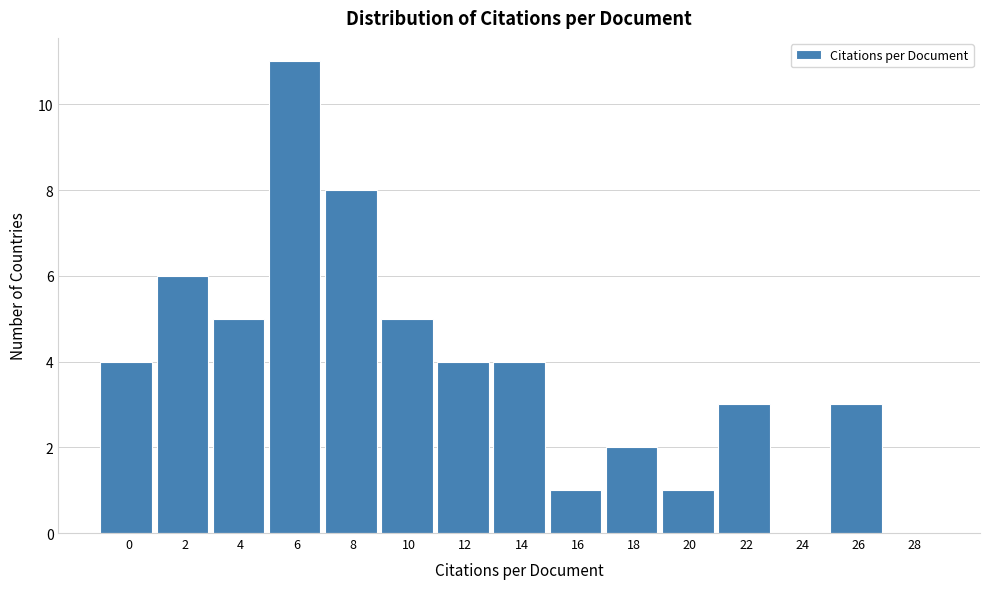

Reading left to right, what are all the values shown in this chart?

0=4	2=6	4=5	6=11	8=8	10=5	12=4	14=4	16=1	18=2	20=1	22=3	24=0	26=3	28=0